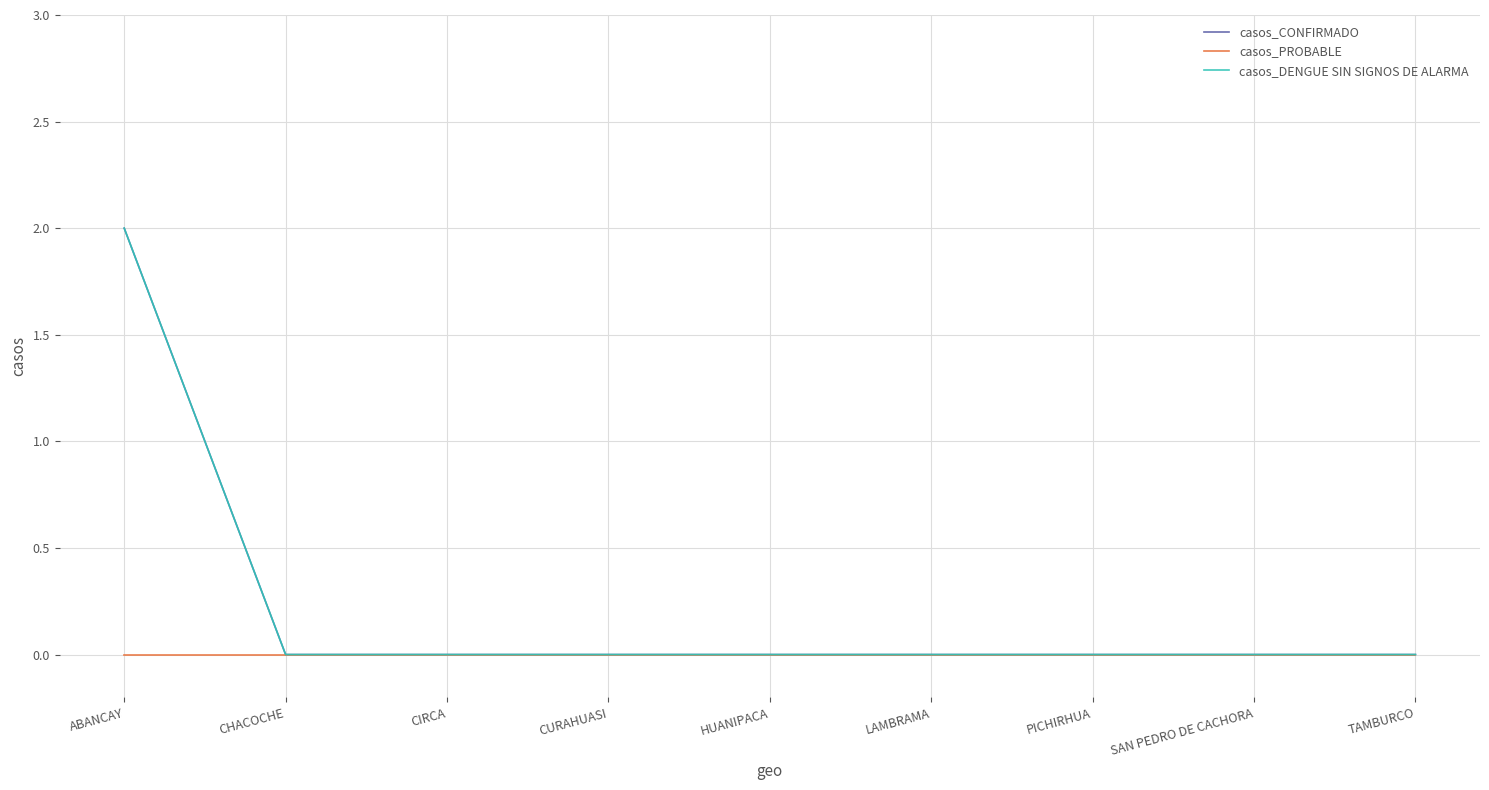

Is the value of casos_DENGUE SIN SIGNOS DE ALARMA at CIRCA greater than the value of casos_CONFIRMADO at CHACOCHE?

No